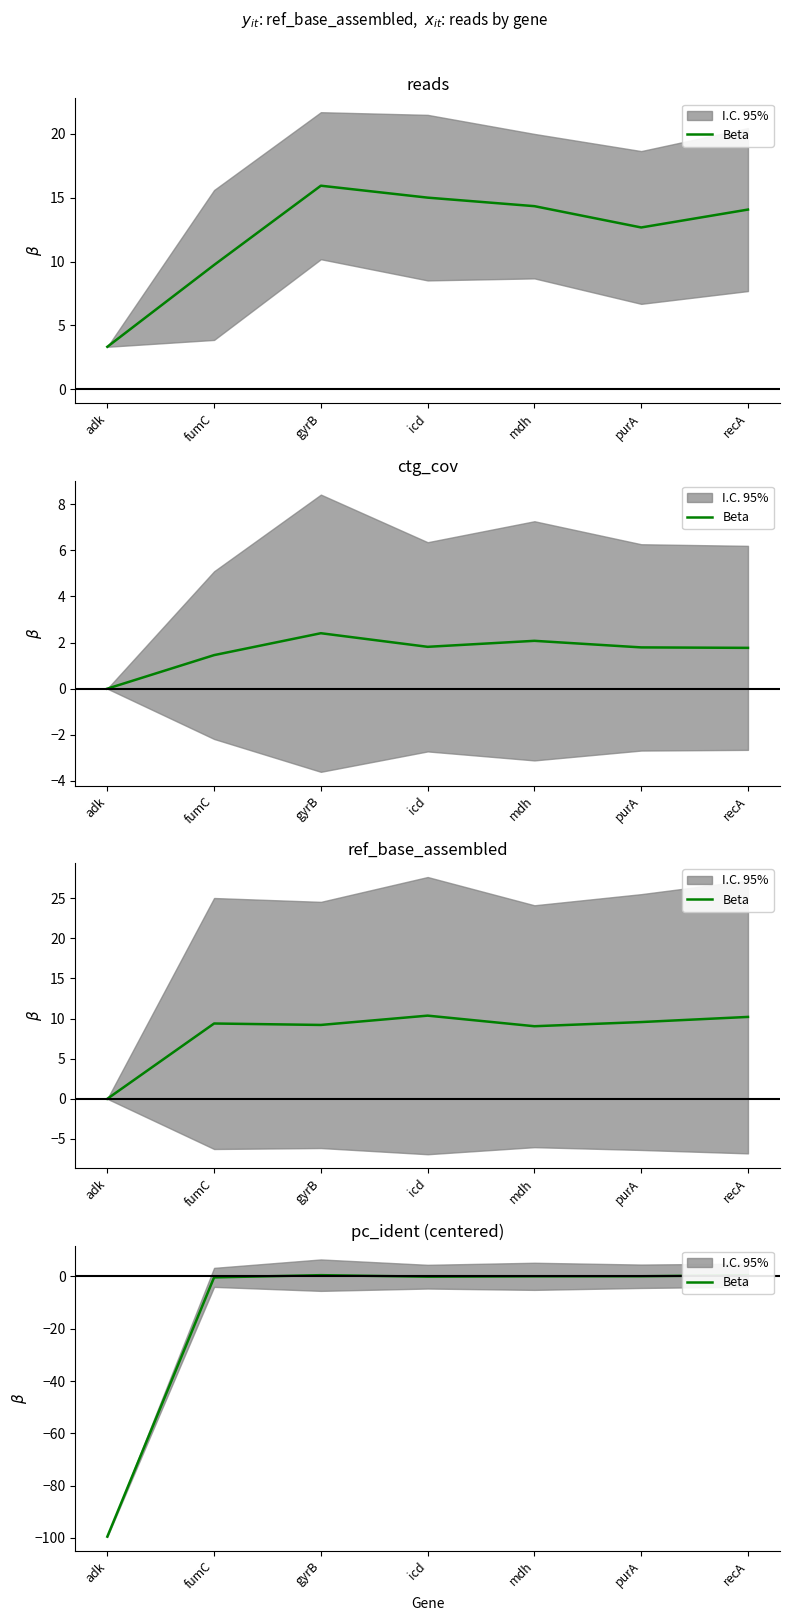

What is the average value?

-14.1